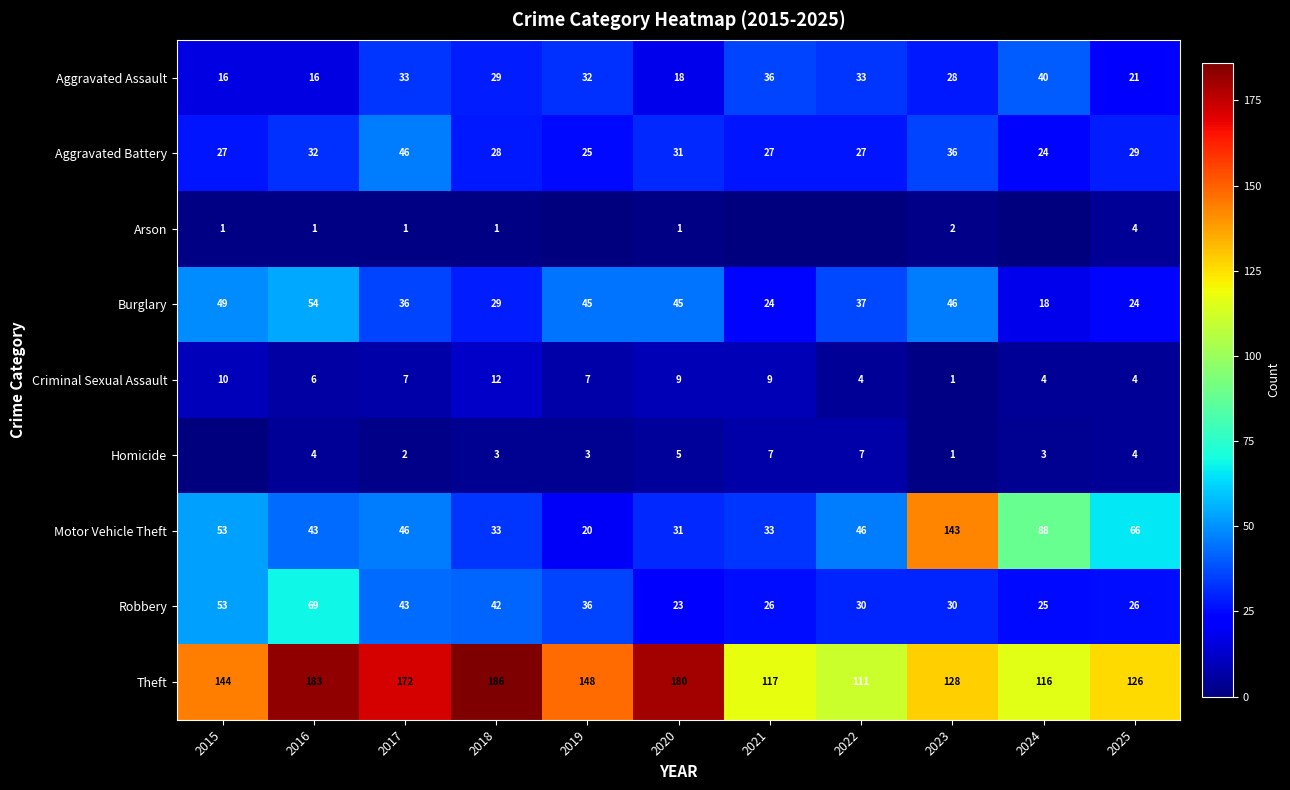

How many distinct data groups are displayed?

9